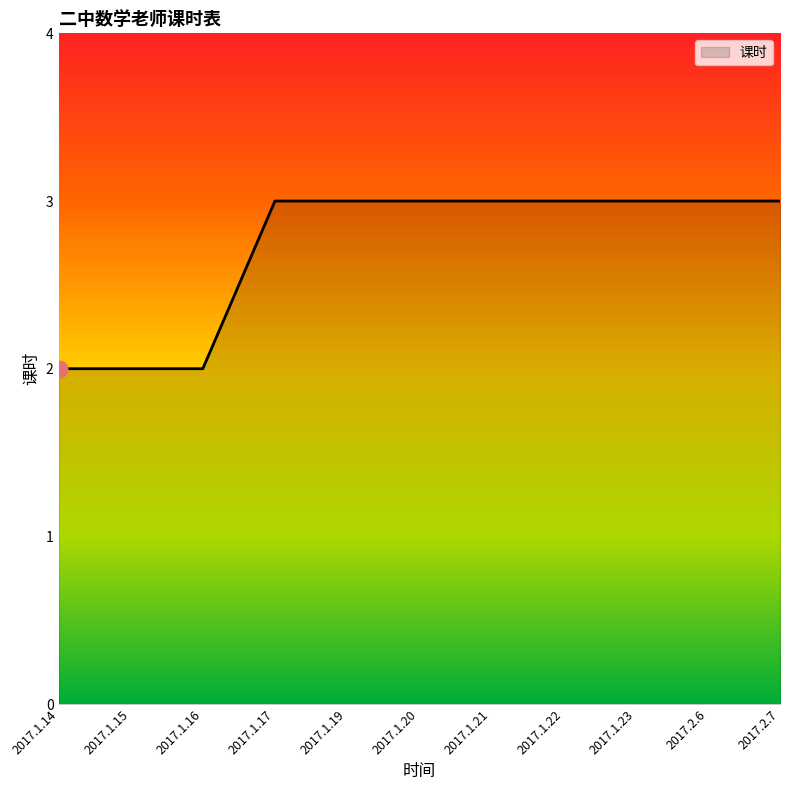

The value at 2017.2.6 is 1. True or false?

False